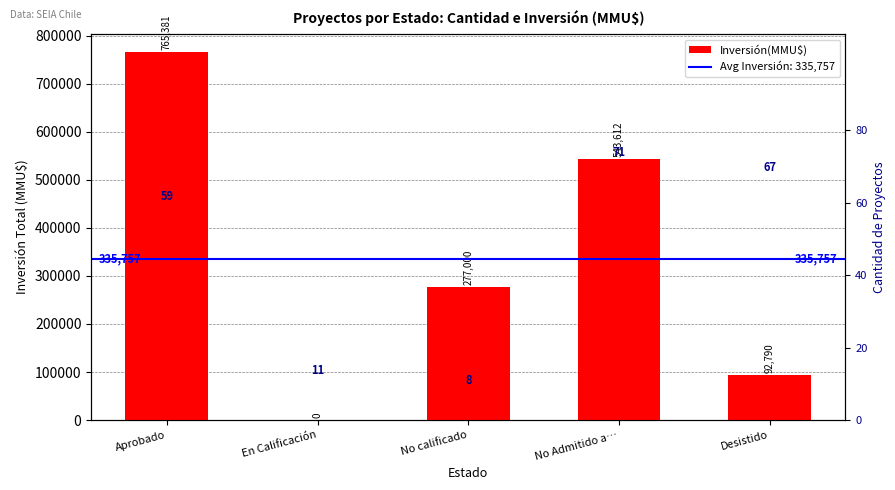

Count the number of values greater than 277000.

2